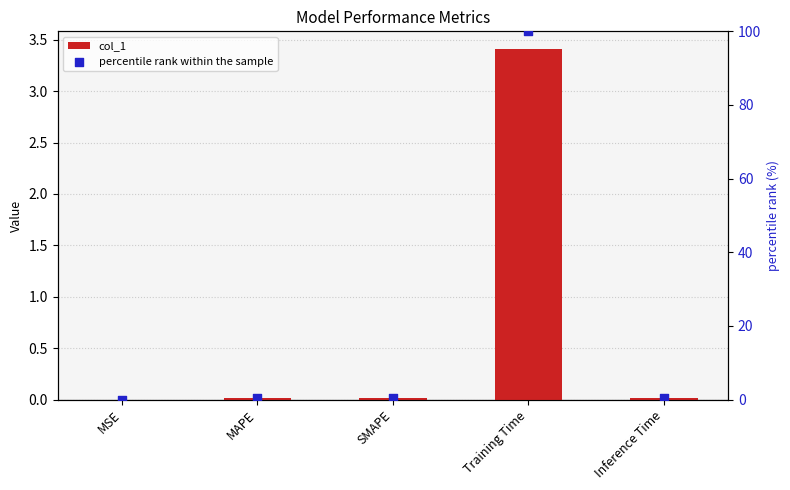

Which series reaches the maximum Y coordinate?

percentile rank within the sample